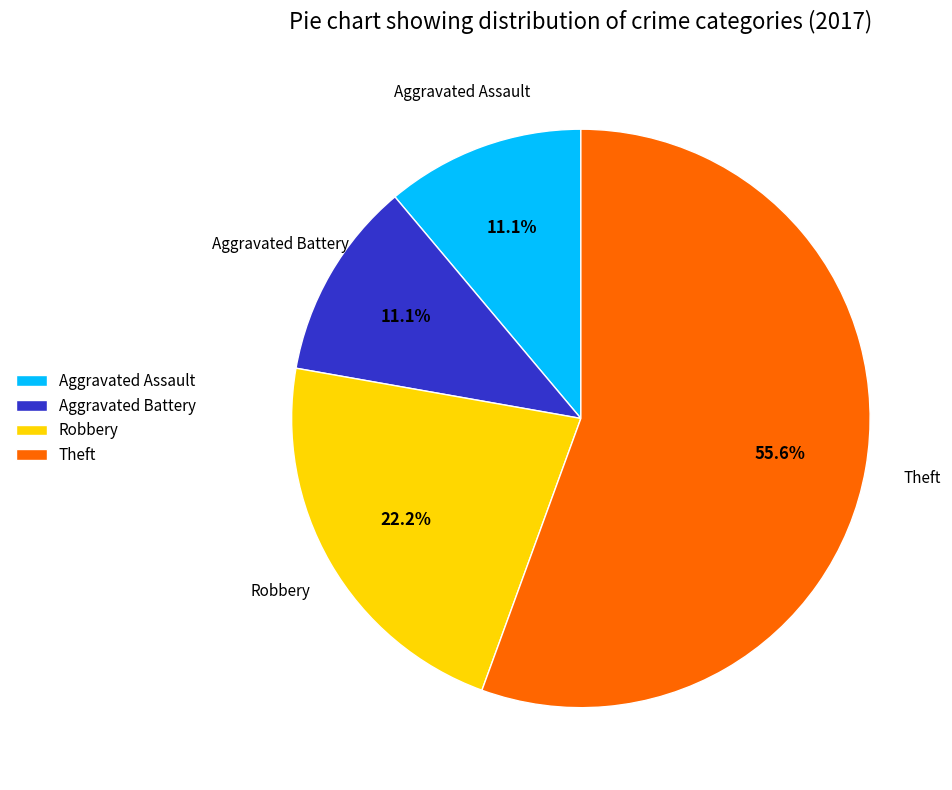

Approximately how many times larger is the value at Theft compared to Aggravated Assault?

5.0